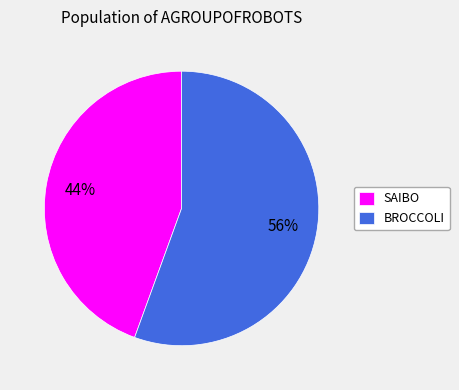

Is the sum of BROCCOLI and SAIBO greater than half?

Yes